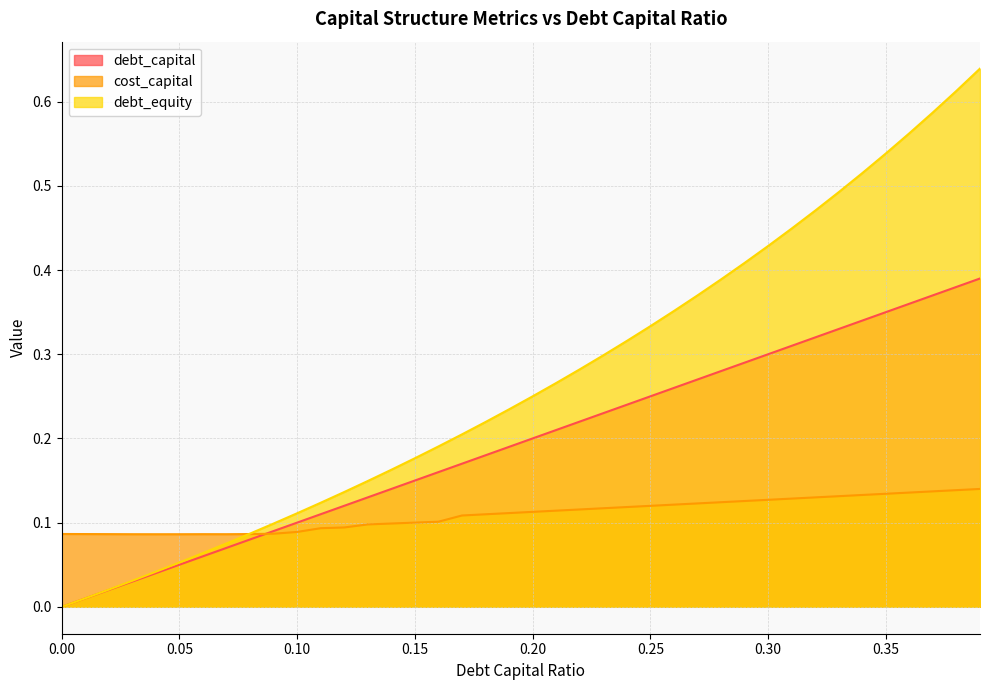

Reading left to right, what are all the values shown in this chart?

debt_capital: 0.0	0.0	0.0	0.0	0.0	0.1	0.1	0.1	0.1	0.1	0.1	0.1	0.1	0.1	0.1	0.1	0.2	0.2	0.2	0.2	0.2	0.2	0.2	0.2	0.2	0.2	0.3	0.3	0.3	0.3	0.3	0.3	0.3	0.3	0.3	0.3	0.4	0.4	0.4	0.4
cost_capital: 0.1	0.1	0.1	0.1	0.1	0.1	0.1	0.1	0.1	0.1	0.1	0.1	0.1	0.1	0.1	0.1	0.1	0.1	0.1	0.1	0.1	0.1	0.1	0.1	0.1	0.1	0.1	0.1	0.1	0.1	0.1	0.1	0.1	0.1	0.1	0.1	0.1	0.1	0.1	0.1
debt_equity: 0.0	0.0	0.0	0.0	0.0	0.1	0.1	0.1	0.1	0.1	0.1	0.1	0.1	0.1	0.2	0.2	0.2	0.2	0.2	0.2	0.2	0.3	0.3	0.3	0.3	0.3	0.4	0.4	0.4	0.4	0.4	0.4	0.5	0.5	0.5	0.5	0.6	0.6	0.6	0.6